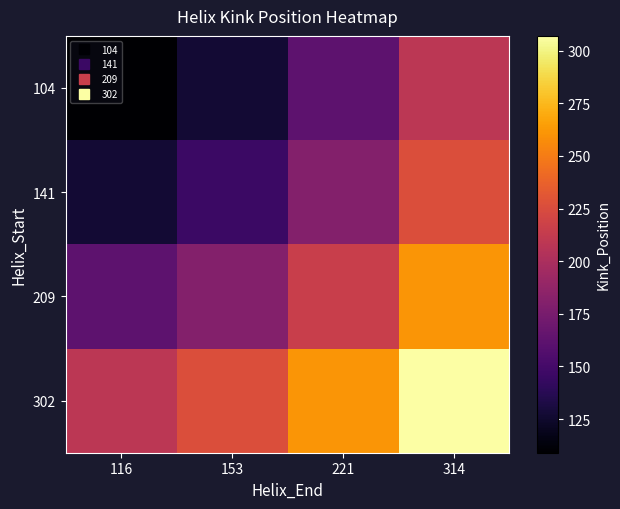

How many categories are shown in the chart?

4